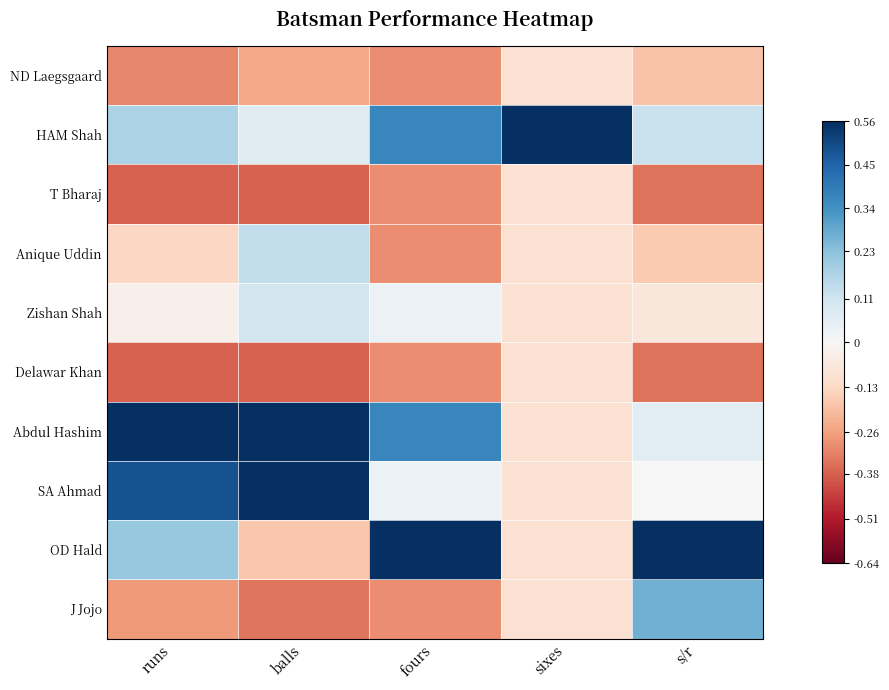

Which category has the lowest value across all series?

balls